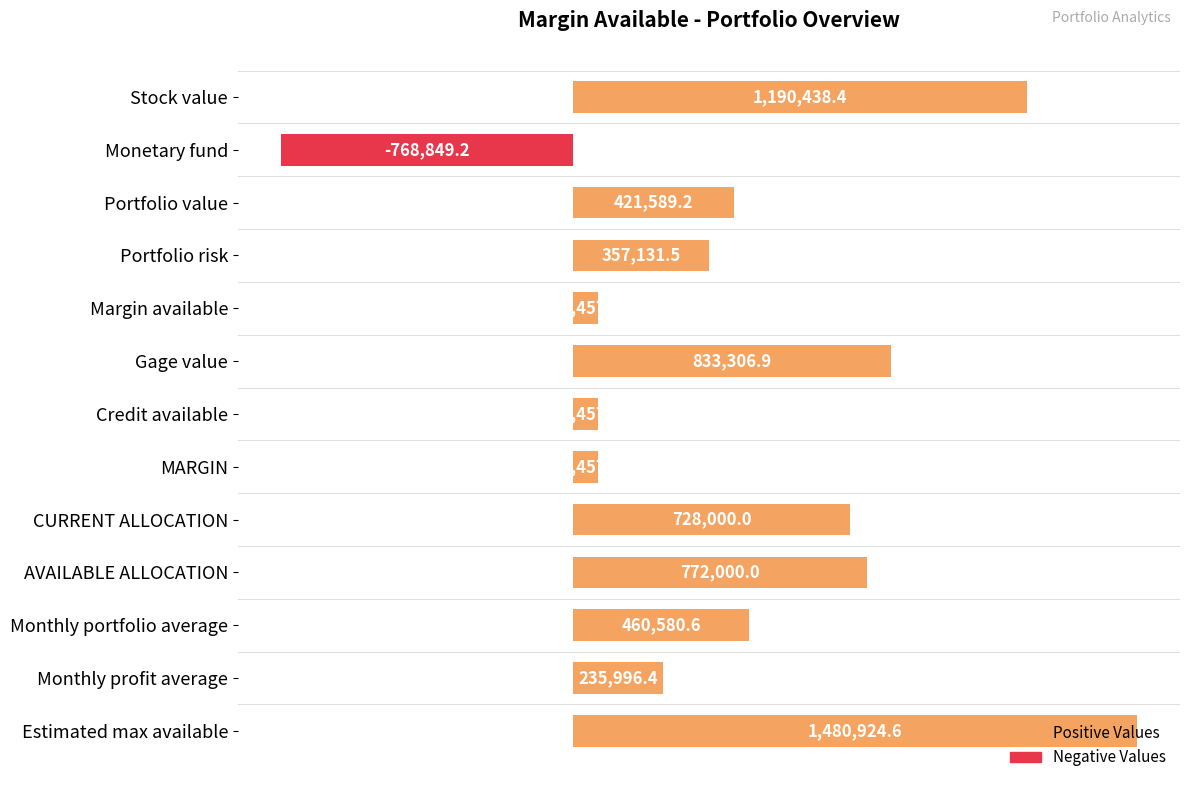

Does the chart contain any negative values?

Yes